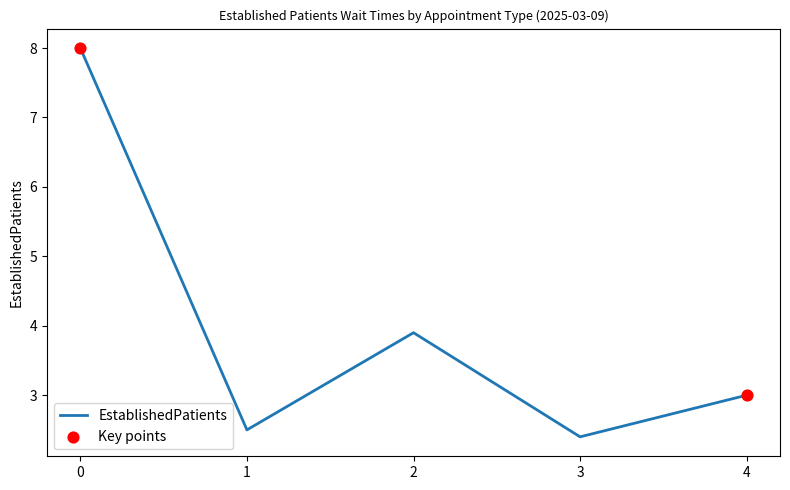

Between 1 and 4, which is larger?

4